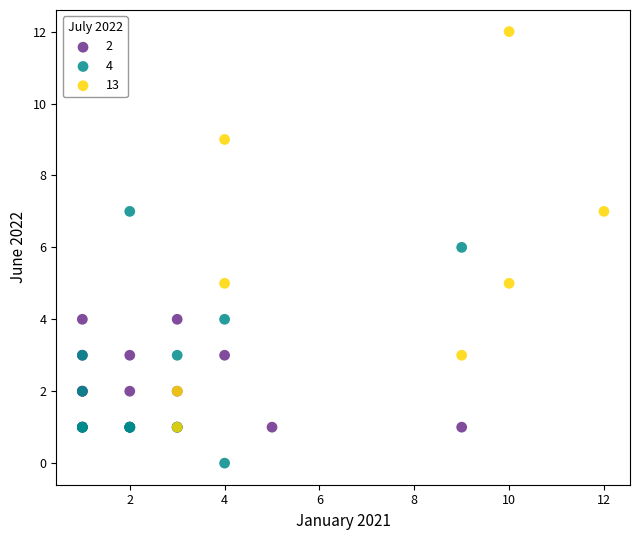

Which series has the largest Y range (max minus min)?

13